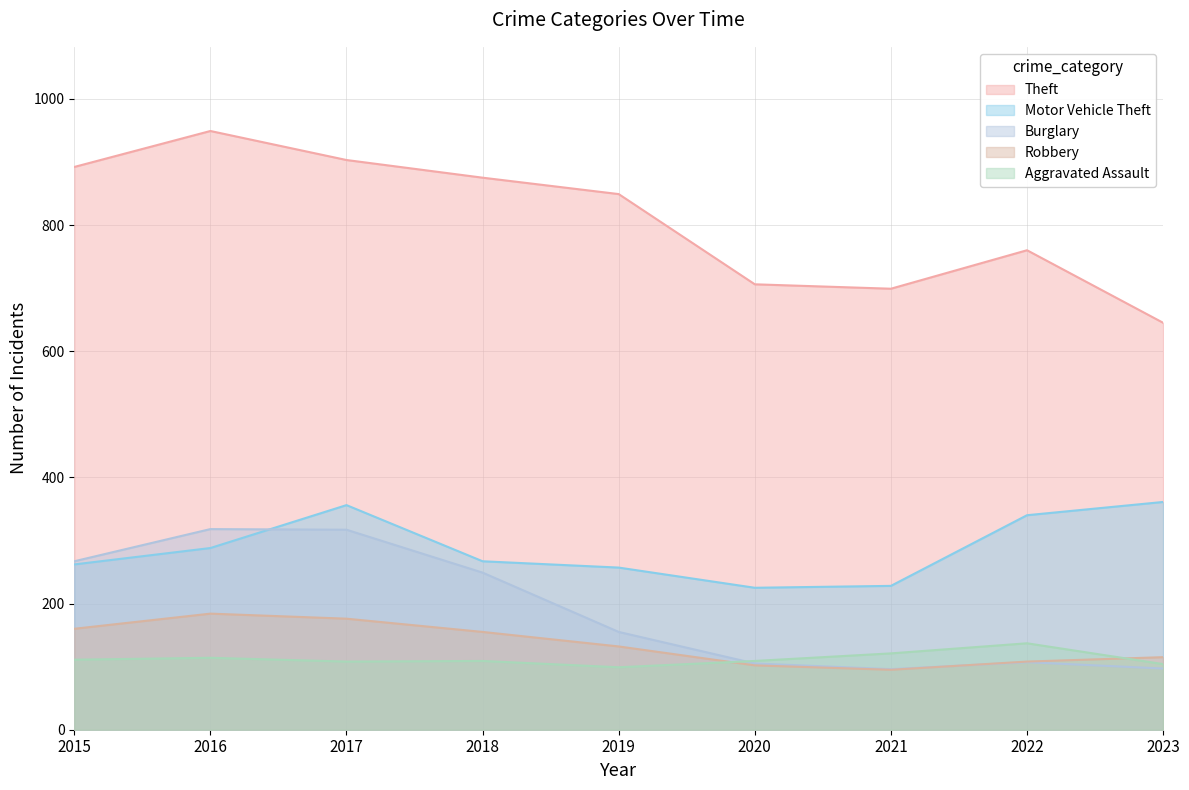

What is the highest value of the Motor Vehicle Theft series?

361